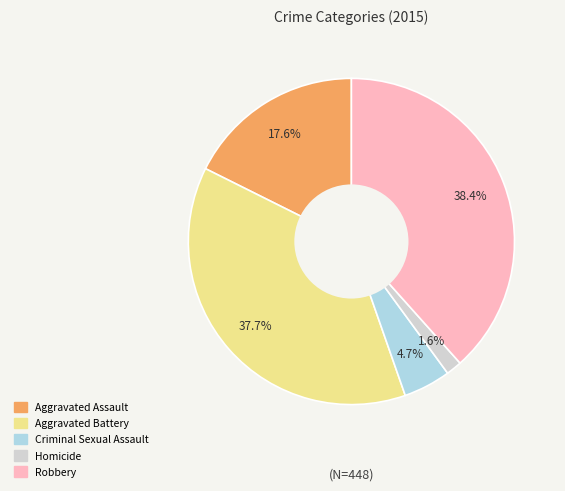

Rank the categories by value from lowest to highest.

Homicide, Criminal Sexual Assault, Aggravated Assault, Aggravated Battery, Robbery